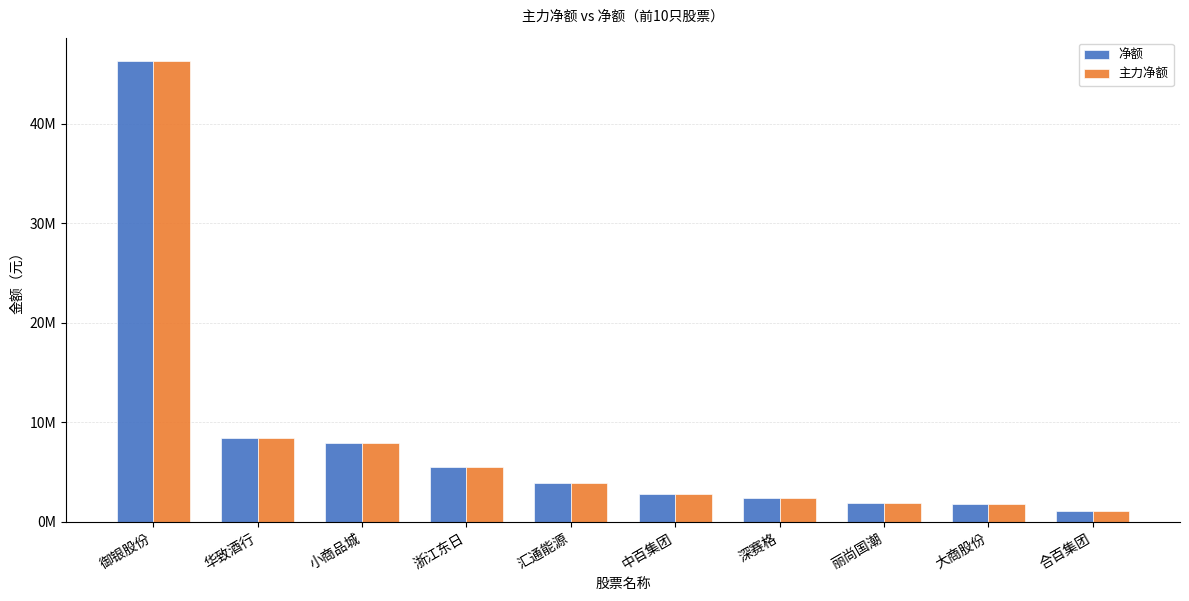

What is the total value across all series at 大商股份?

3669034